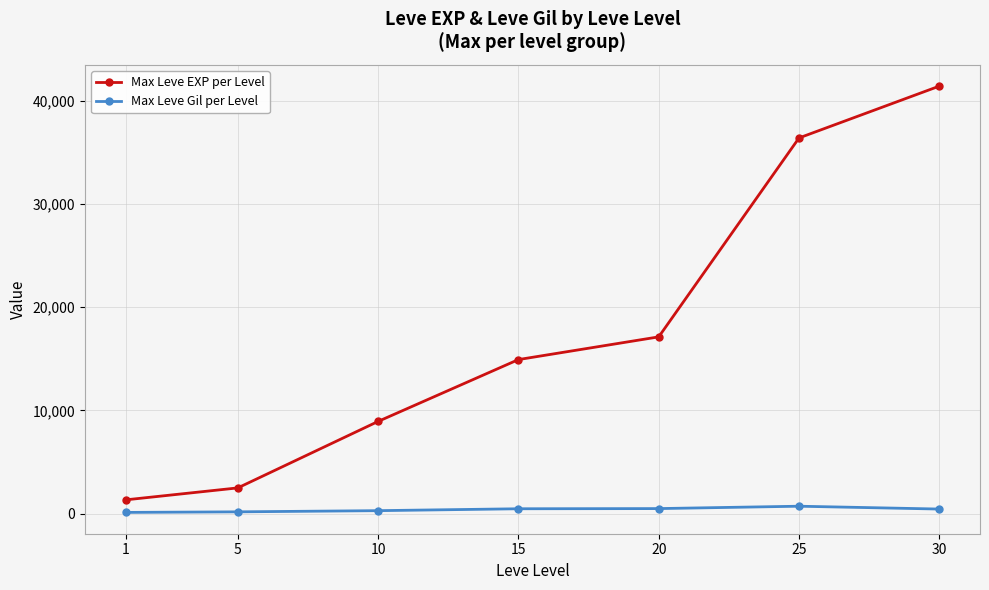

Does the chart display data point markers on the line(s)?

Yes